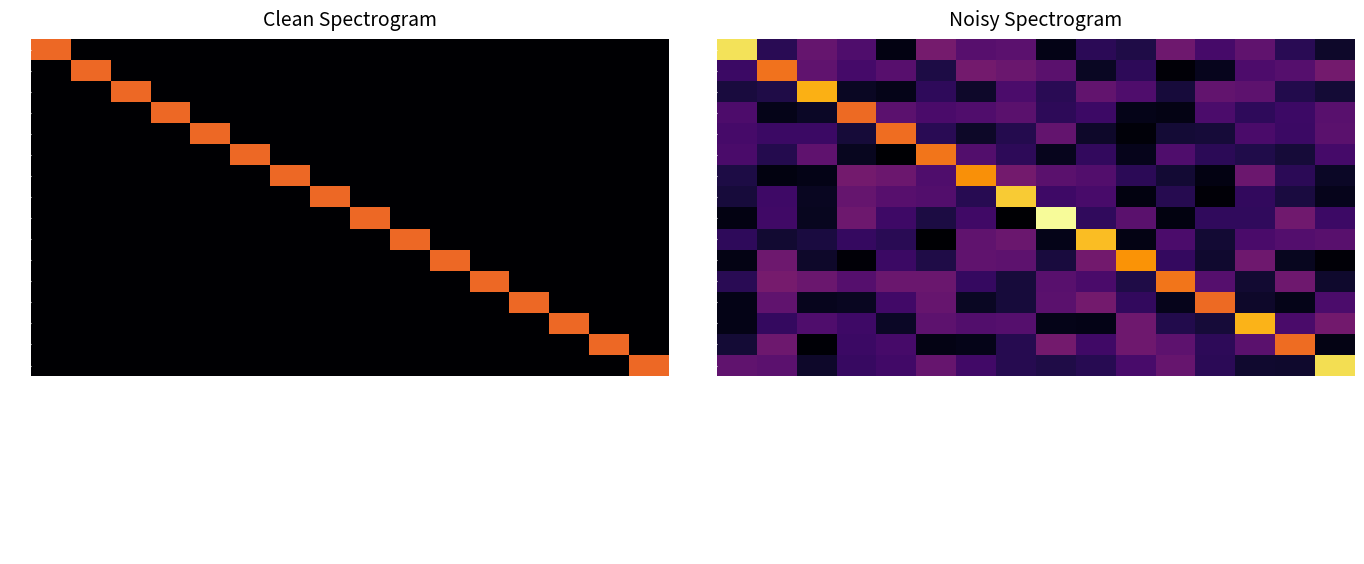

What is the average value of the 13 series?

0.3